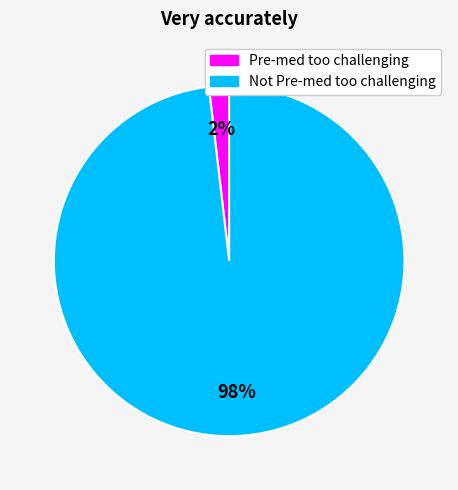

Is there a majority slice in this chart?

Yes